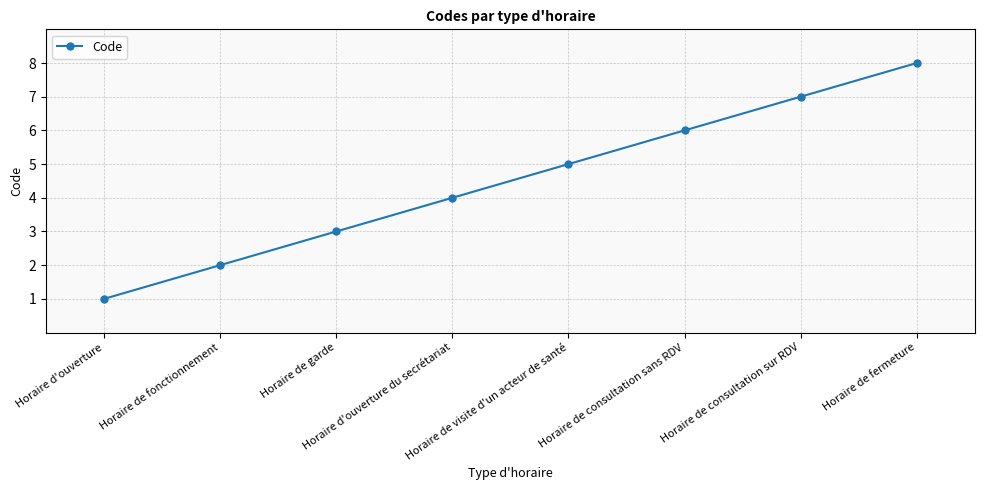

Reading right to left, list all the values displayed in this chart.

8	7	6	5	4	3	2	1